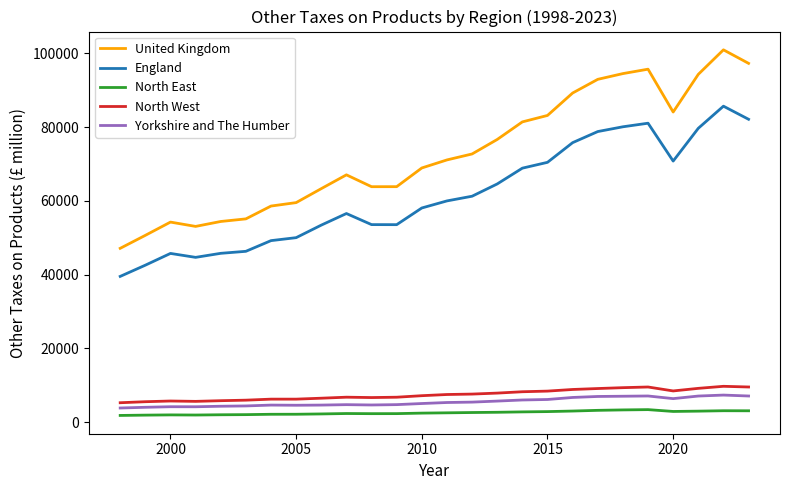

True or false: England and North East intersect in this chart.

False